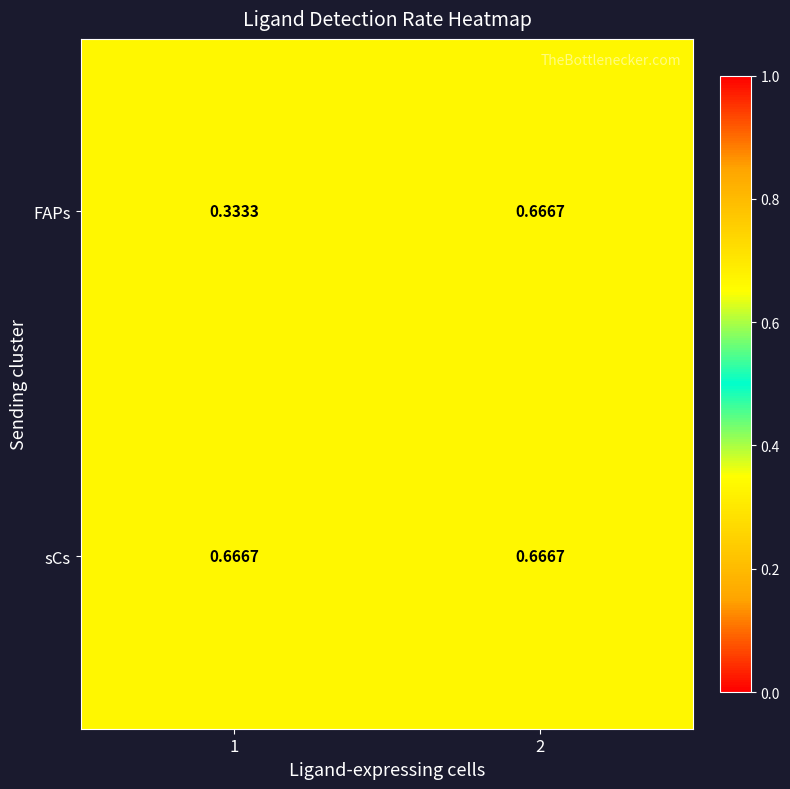

List the series in order of their overall mean, lowest first.

FAPs, sCs